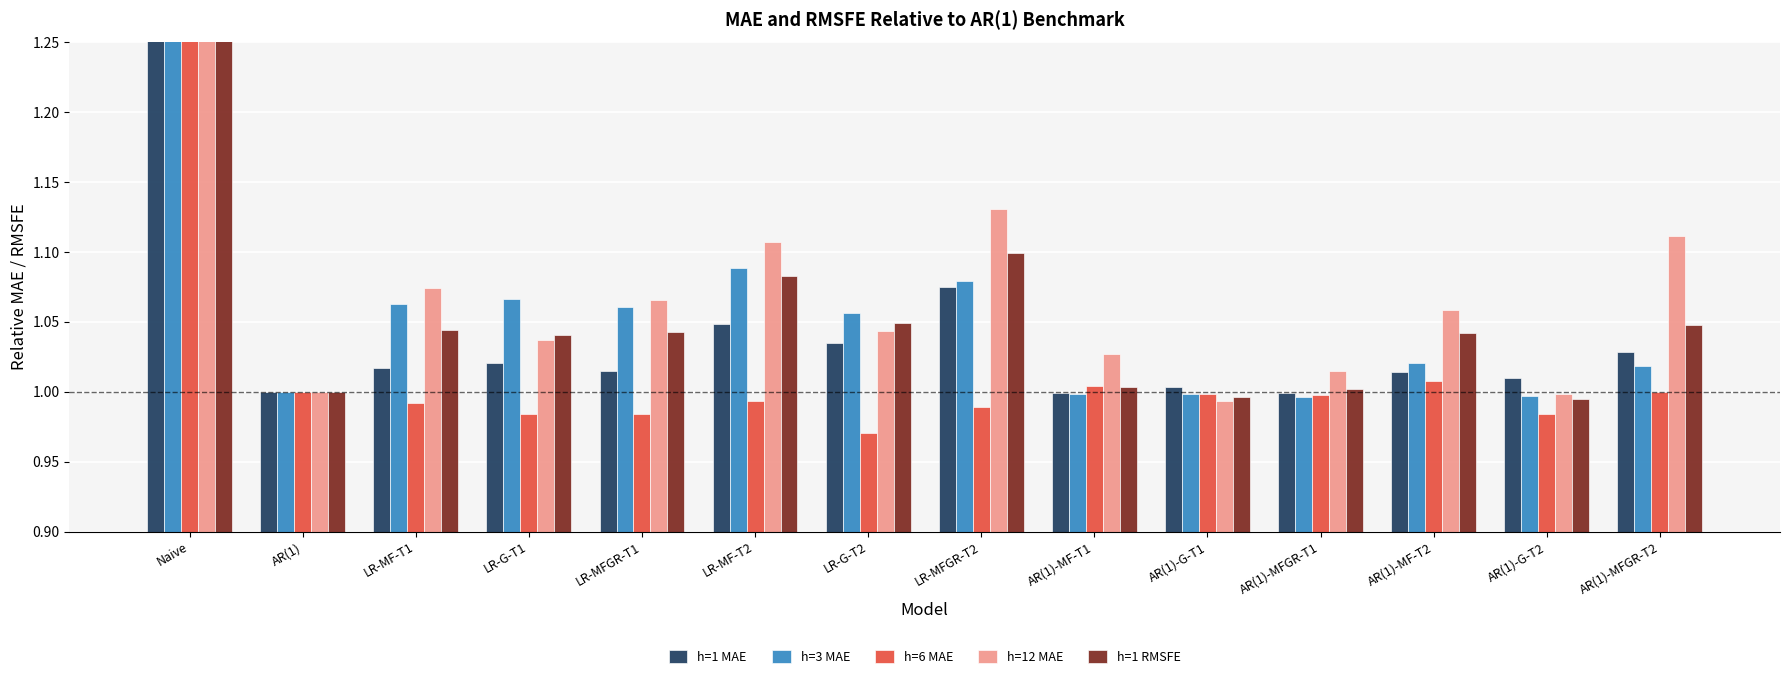

The h=1 RMSFE series shows 1.0 at LR-G-T2. True or false?

True